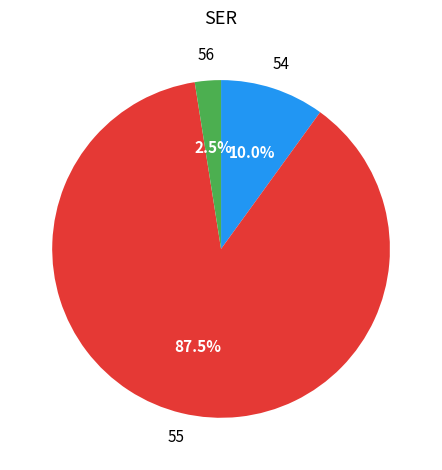

Is there any slice that represents more than half of the pie?

Yes